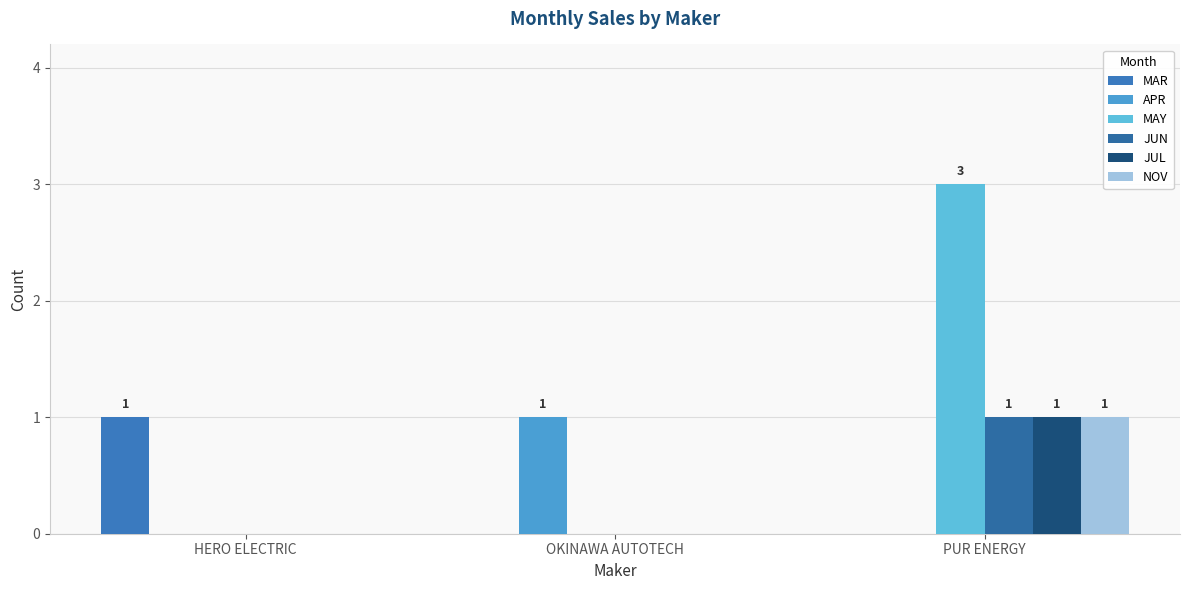

What is the value of the APR bar at the 2nd from the left?

1